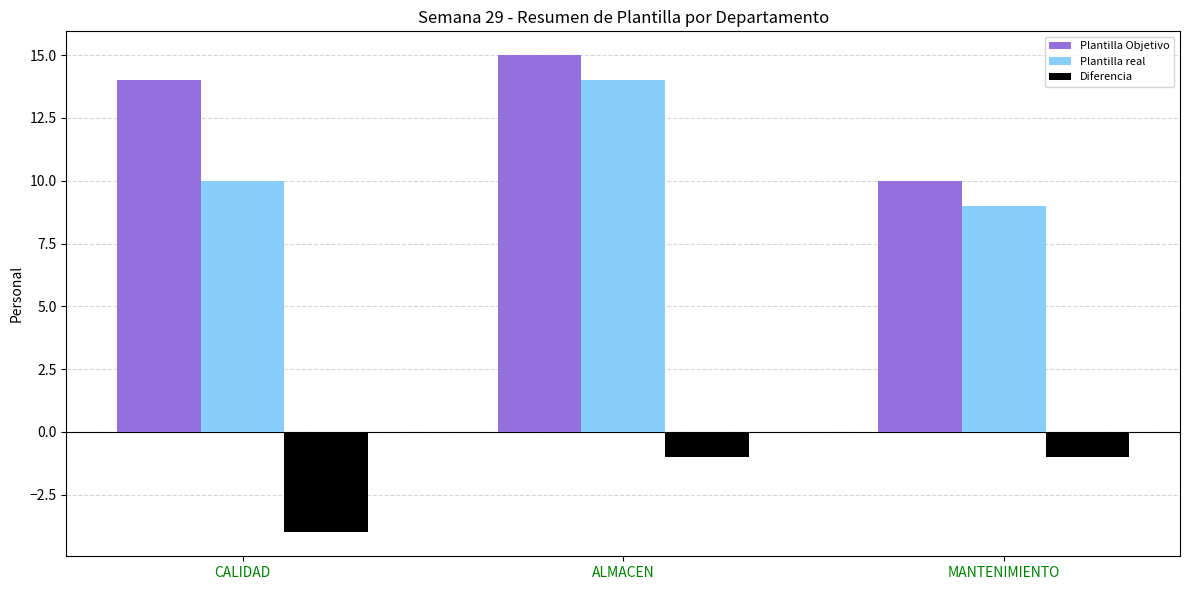

What value does the Plantilla real series have at MANTENIMIENTO?

9